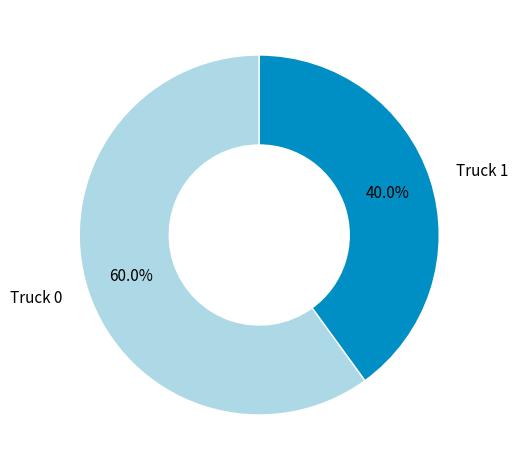

Which category has the biggest portion of the pie?

Truck 0